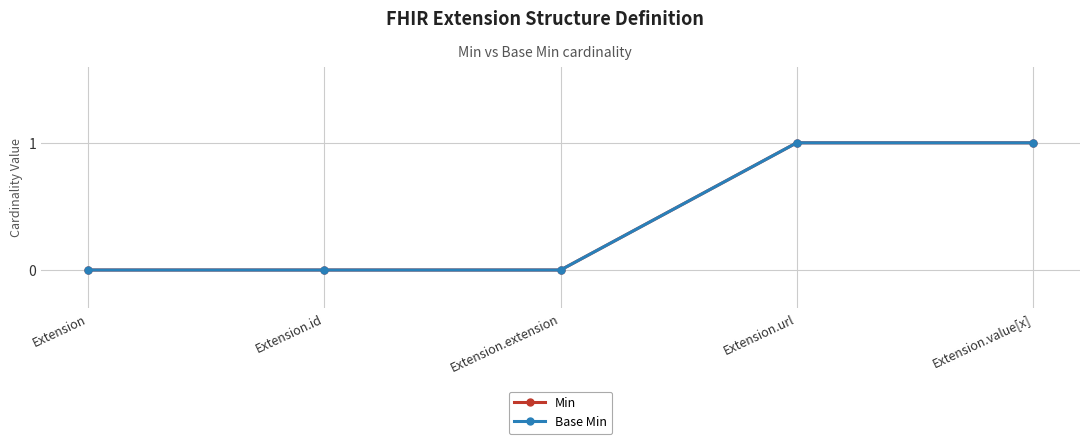

What is the difference between the second highest and second lowest values in the Base Min series?

1